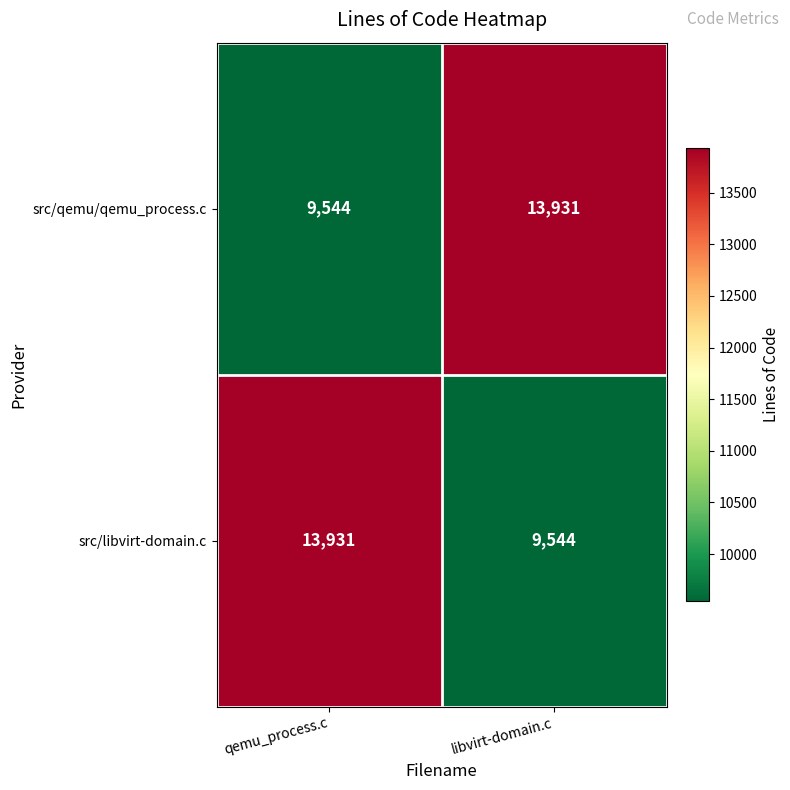

At libvirt-domain.c, list the series in order from smallest to largest.

src/libvirt-domain.c, src/qemu/qemu_process.c